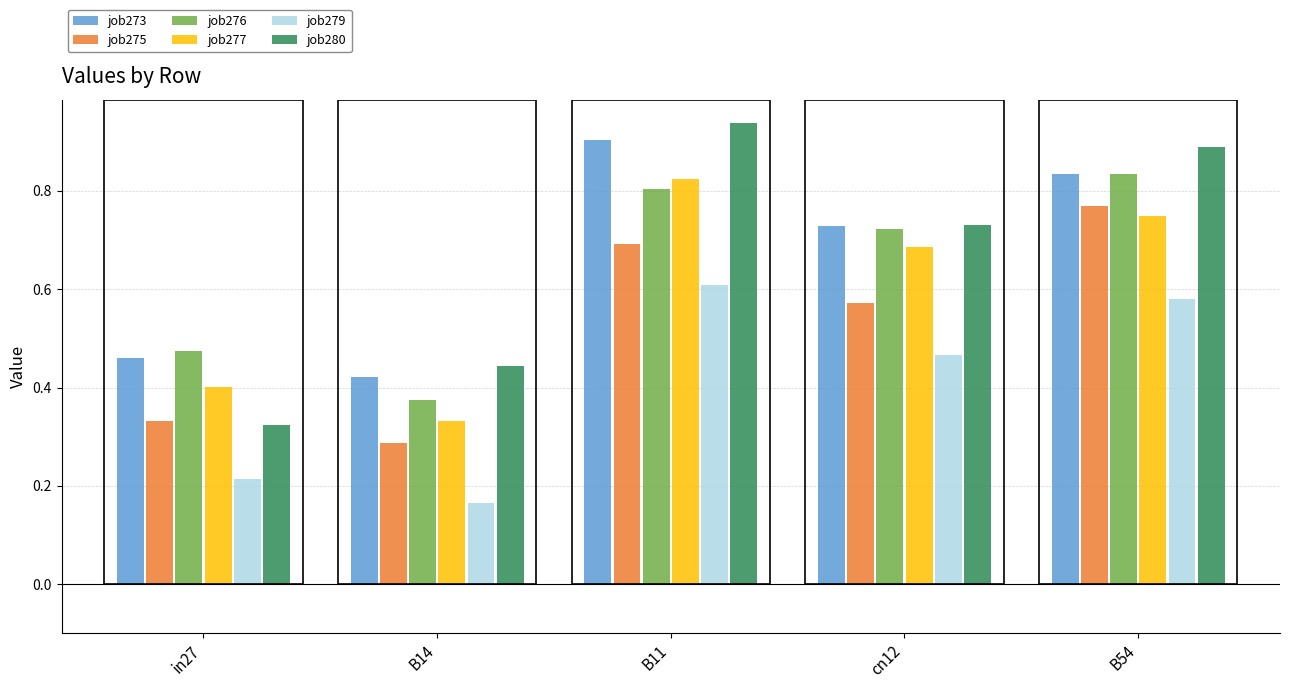

What is the label of the 5th bar from the left?

B54